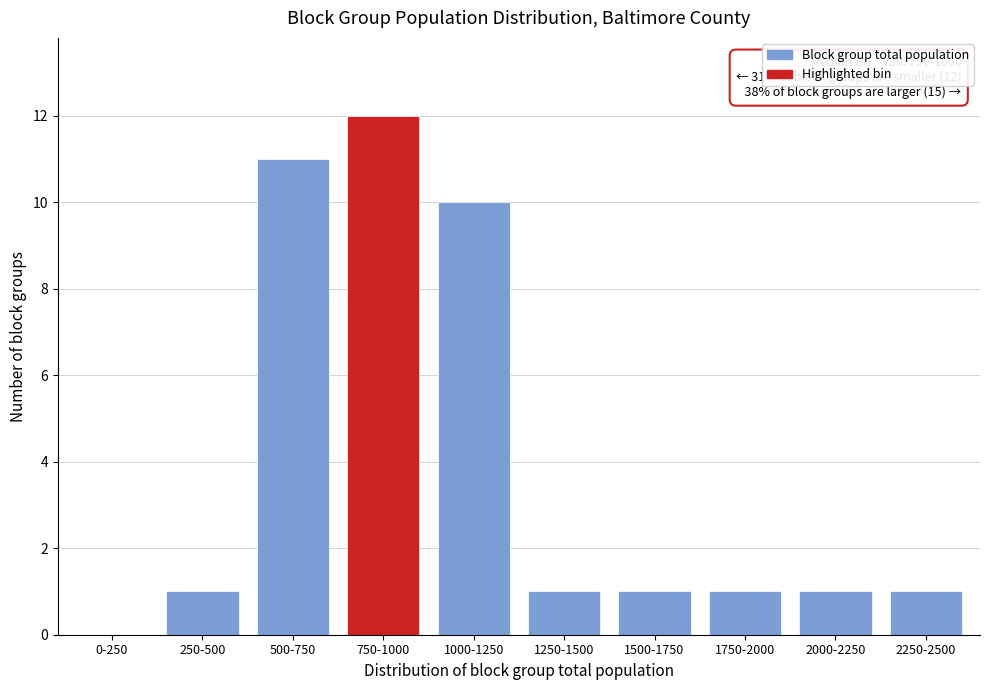

Reading right to left, list all the values displayed in this chart.

2250-2500=1	2000-2250=1	1750-2000=1	1500-1750=1	1250-1500=1	1000-1250=10	750-1000=12	500-750=11	250-500=1	0-250=0